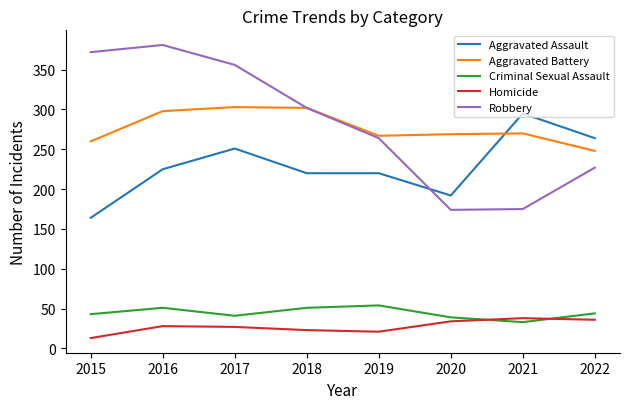

What is the total value across all series at 2020?

708